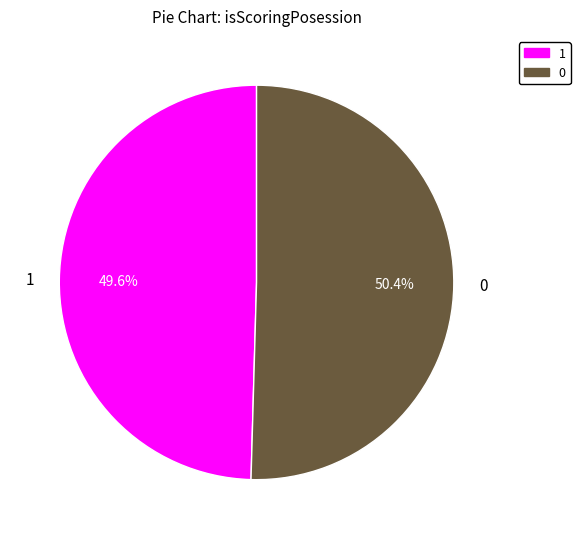

The 1 slice represents 87% of the pie. True or false?

False